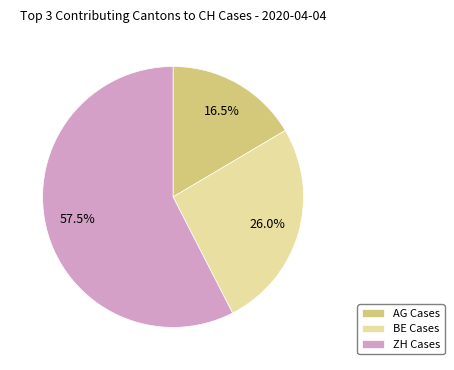

Which category has the biggest portion of the pie?

ZH